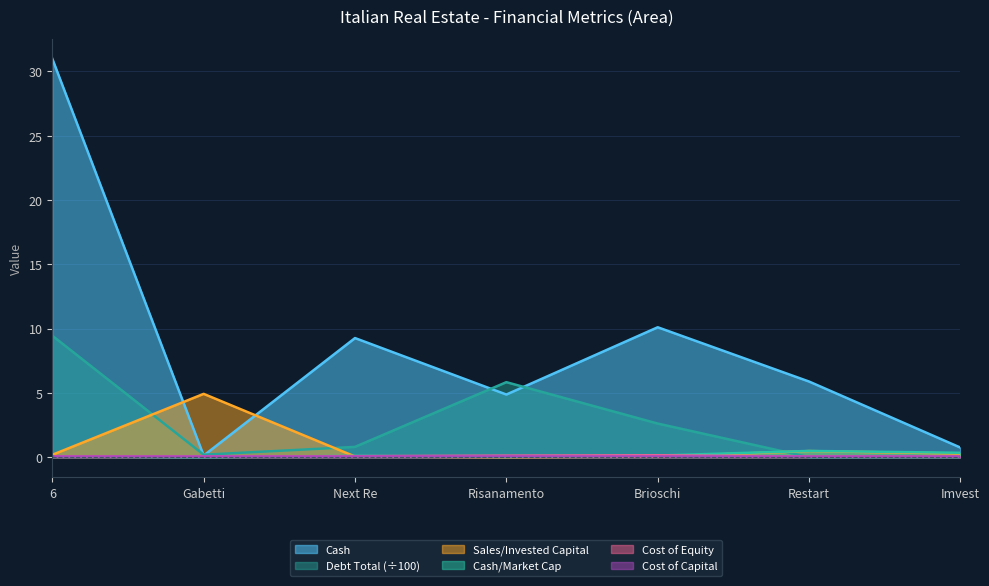

What is the lowest value of the cost_equity series?

0.1